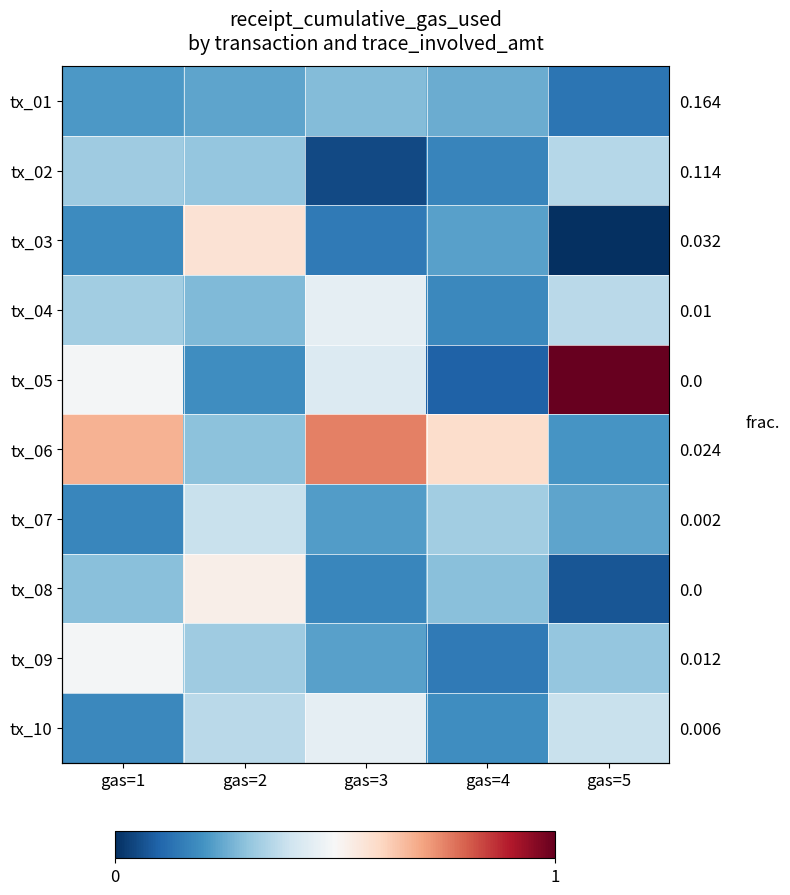

What is the total value across all series at gas=4?

77268349